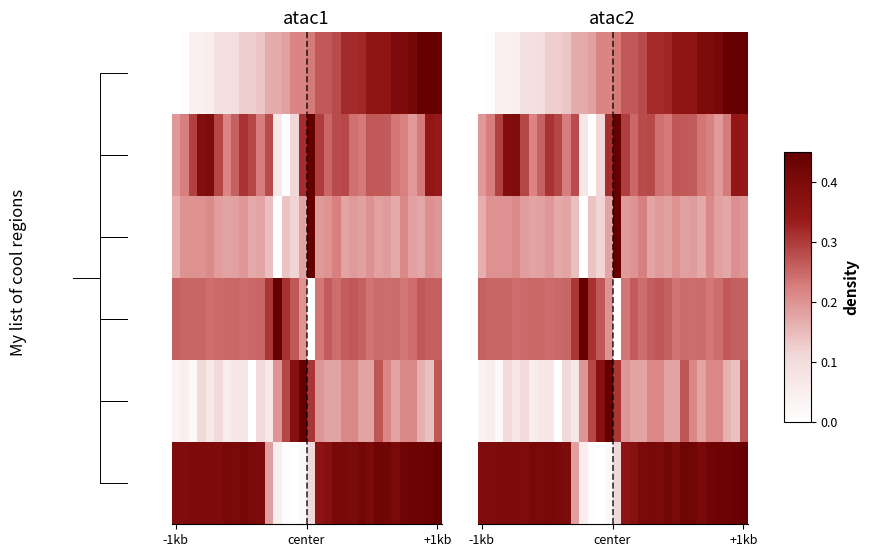

Which series has the largest total across all categories?

row_5